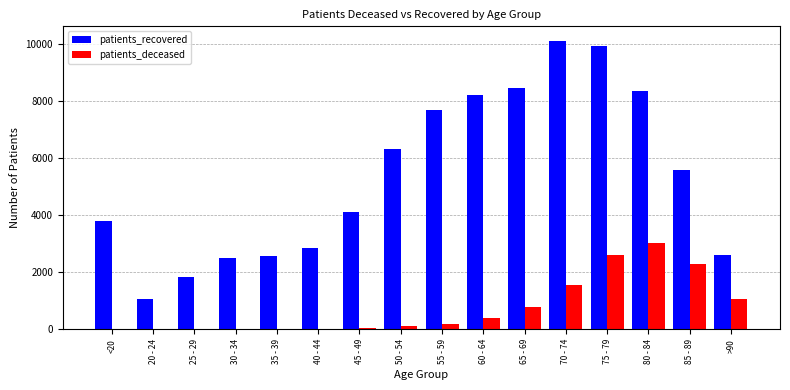

What is the spread (max minus min) of values at 65 - 69?

7691